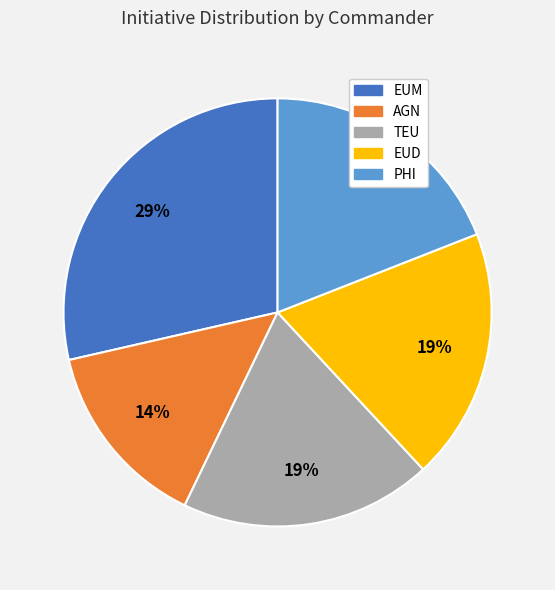

How many slices are in this pie chart?

5